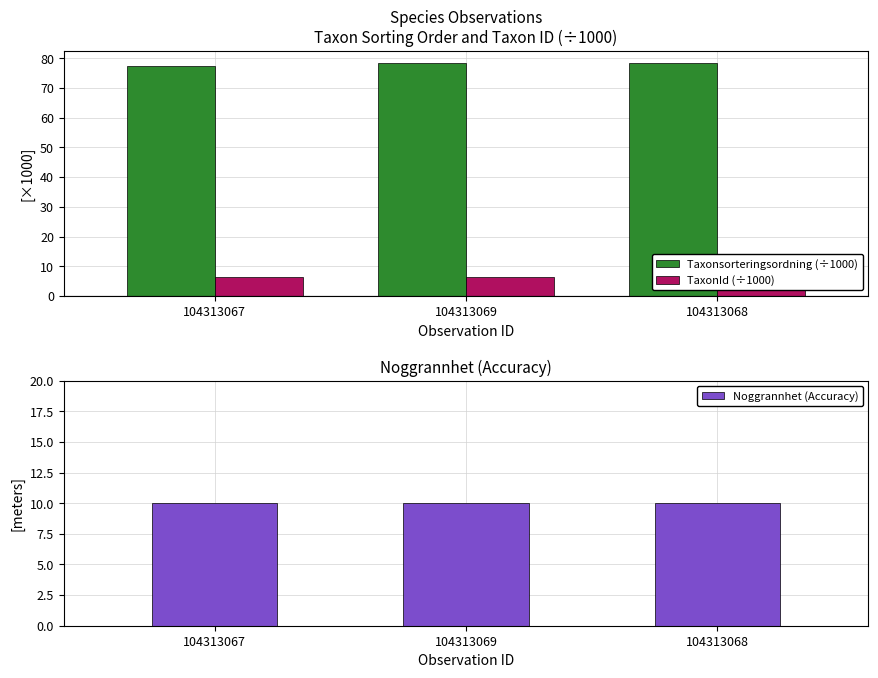

What is the sum of the Taxonsorteringsordning (÷1000) values at 104313067 and 104313069?

156.1